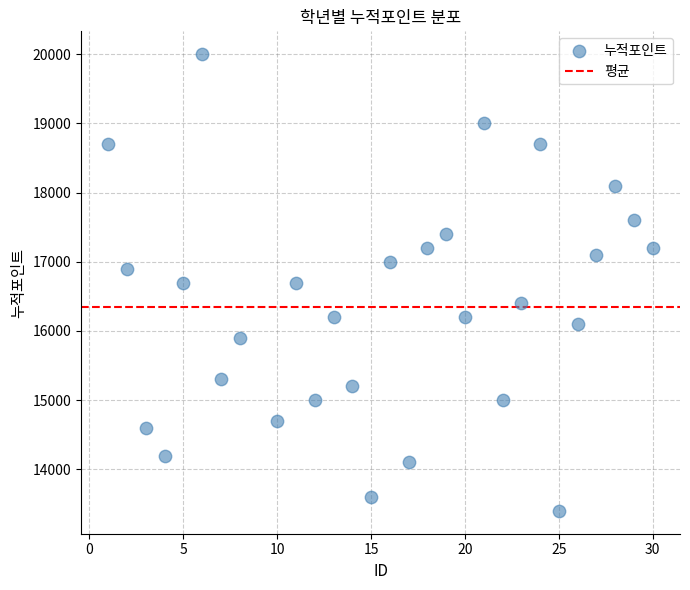

What is the range of X values (max minus min)?

29